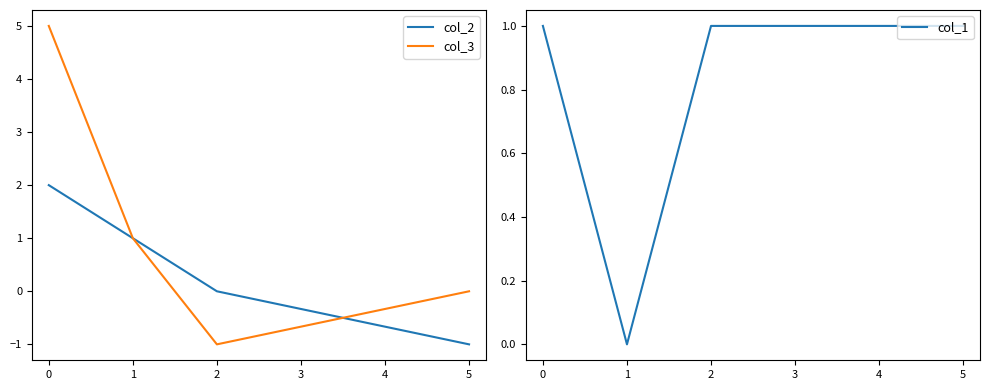

True or false: col_1 has more than 2 interior local peaks.

False